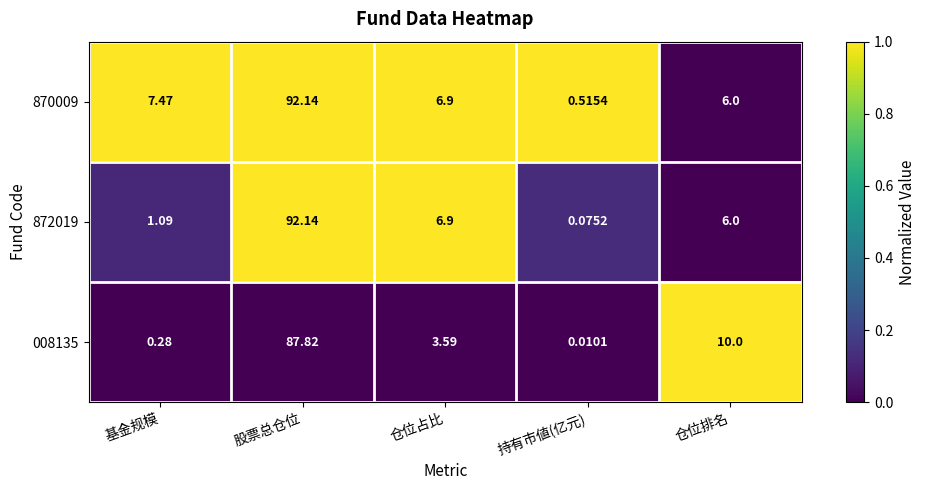

List the labels in order of 872019 value, smallest first.

持有市値(亿元), 基金规模, 仓位排名, 仓位占比, 股票总仓位